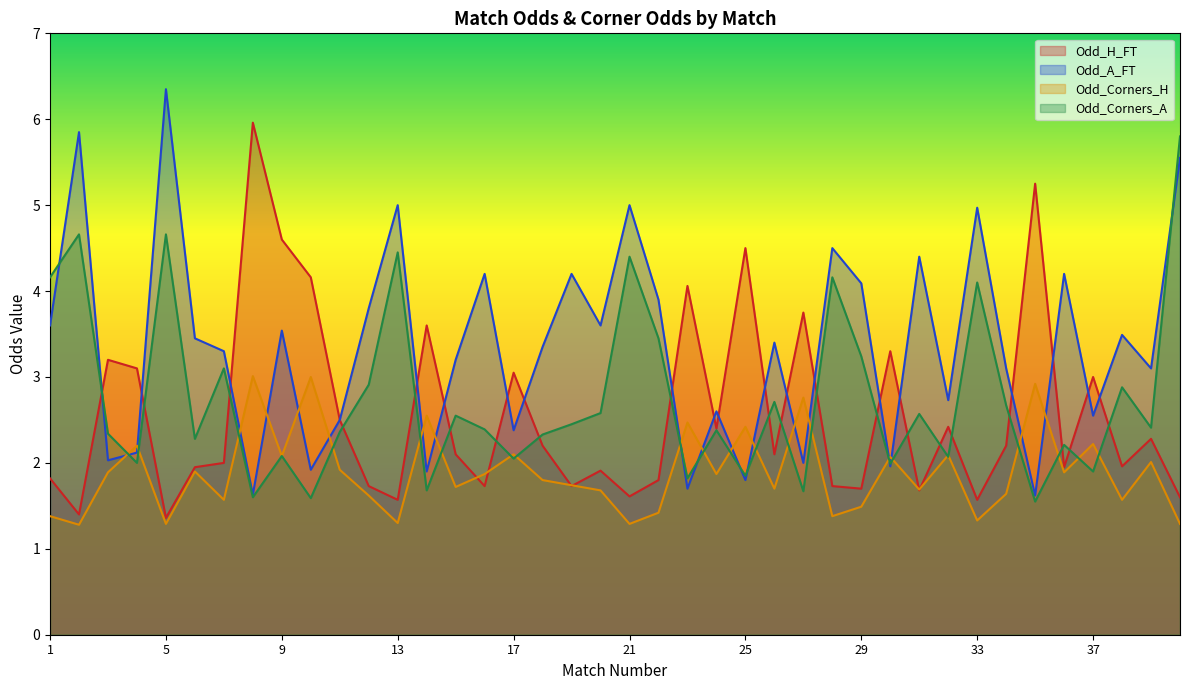

Reading left to right, what are all the values shown in this chart?

Odd_H_FT: 1=1.8	2=1.4	3=3.2	4=3.1	5=1.4	6=1.9	7=2.0	8=6.0	9=4.6	10=4.2	11=2.5	12=1.7	13=1.6	14=3.6	15=2.1	16=1.7	17=3.0	18=2.2	19=1.7	20=1.9	21=1.6	22=1.8	23=4.1	24=2.4	25=4.5	26=2.1	27=3.8	28=1.7	29=1.7	30=3.3	31=1.7	32=2.4	33=1.6	34=2.2	35=5.2	36=1.9	37=3.0	38=2.0	39=2.3	40=1.6
Odd_A_FT: 1=3.6	2=5.8	3=2.0	4=2.1	5=6.3	6=3.5	7=3.3	8=1.6	9=3.5	10=1.9	11=2.5	12=3.8	13=5.0	14=1.9	15=3.2	16=4.2	17=2.4	18=3.4	19=4.2	20=3.6	21=5.0	22=3.9	23=1.7	24=2.6	25=1.8	26=3.4	27=2.0	28=4.5	29=4.1	30=2.0	31=4.4	32=2.7	33=5.0	34=3.1	35=1.6	36=4.2	37=2.5	38=3.5	39=3.1	40=5.5
Odd_Corners_H: 1=1.4	2=1.3	3=1.9	4=2.2	5=1.3	6=1.9	7=1.6	8=3.0	9=2.1	10=3.0	11=1.9	12=1.6	13=1.3	14=2.5	15=1.7	16=1.9	17=2.1	18=1.8	19=1.7	20=1.7	21=1.3	22=1.4	23=2.5	24=1.9	25=2.4	26=1.7	27=2.8	28=1.4	29=1.5	30=2.1	31=1.7	32=2.1	33=1.3	34=1.6	35=2.9	36=1.9	37=2.2	38=1.6	39=2.0	40=1.3
Odd_Corners_A: 1=4.2	2=4.7	3=2.3	4=2.0	5=4.7	6=2.3	7=3.1	8=1.6	9=2.1	10=1.6	11=2.4	12=2.9	13=4.5	14=1.7	15=2.5	16=2.4	17=2.0	18=2.3	19=2.5	20=2.6	21=4.4	22=3.5	23=1.8	24=2.4	25=1.9	26=2.7	27=1.7	28=4.2	29=3.2	30=2.0	31=2.6	32=2.1	33=4.1	34=2.7	35=1.6	36=2.2	37=1.9	38=2.9	39=2.4	40=5.8